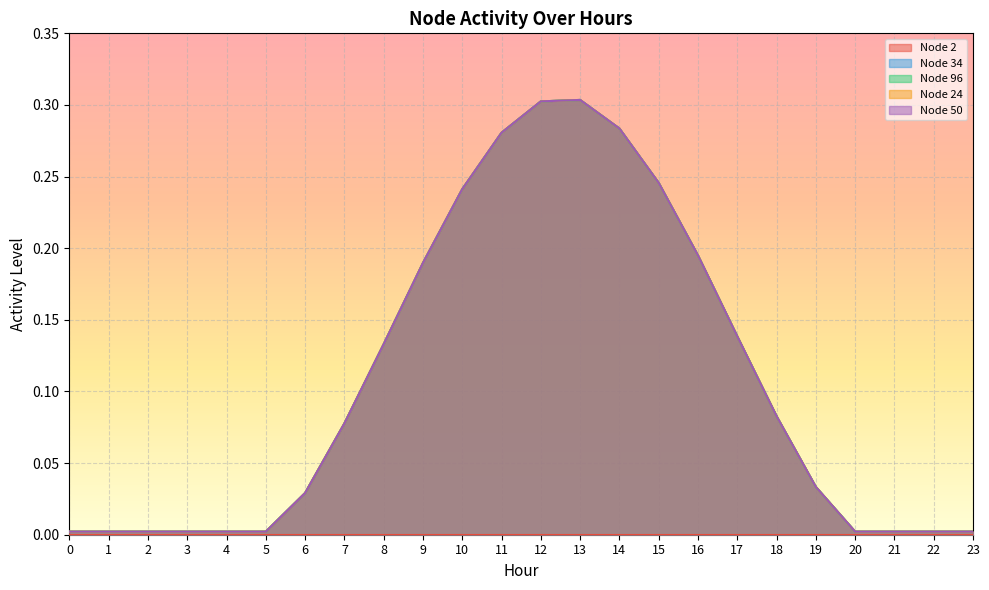

The value of Node 24 at 11 is 0.1. True or false?

False